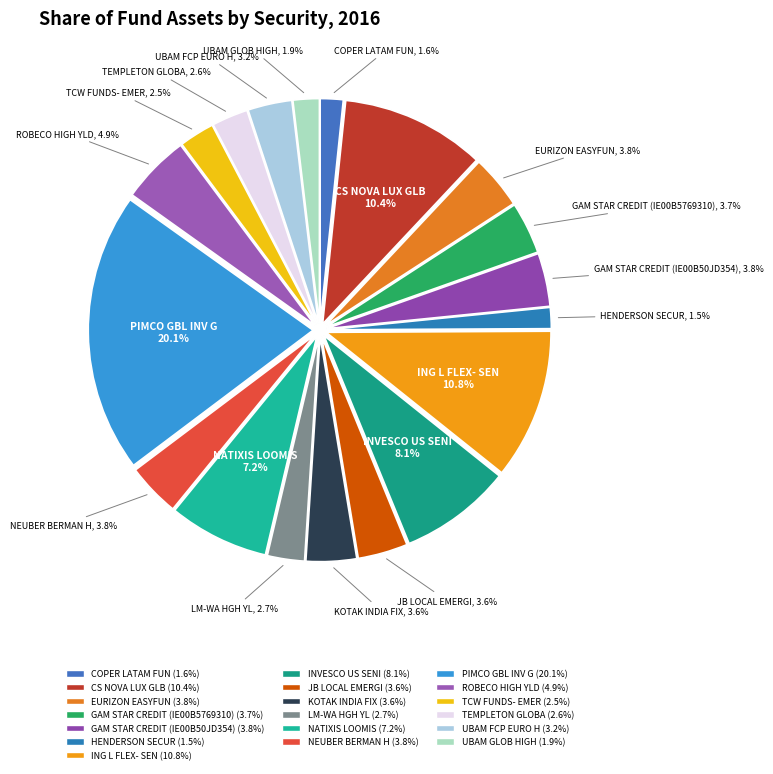

Is there a majority slice in this chart?

No